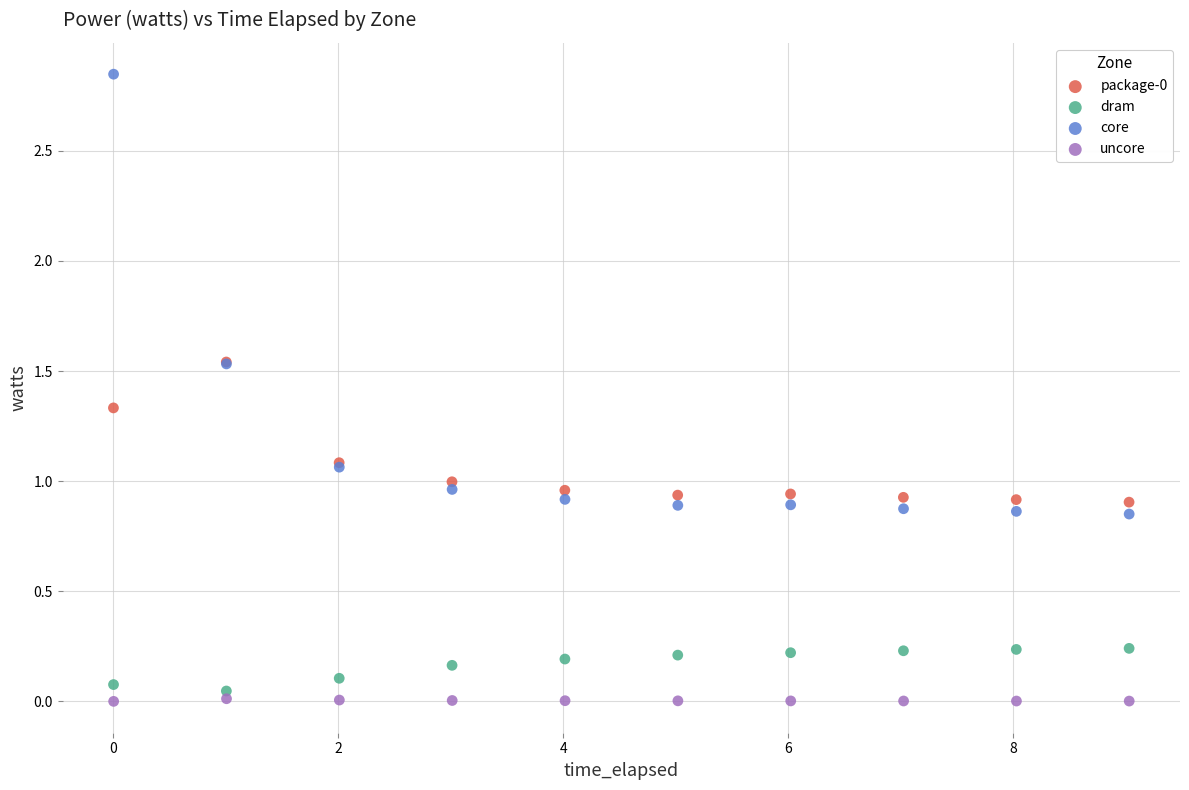

Which series has the widest spread of Y values?

core